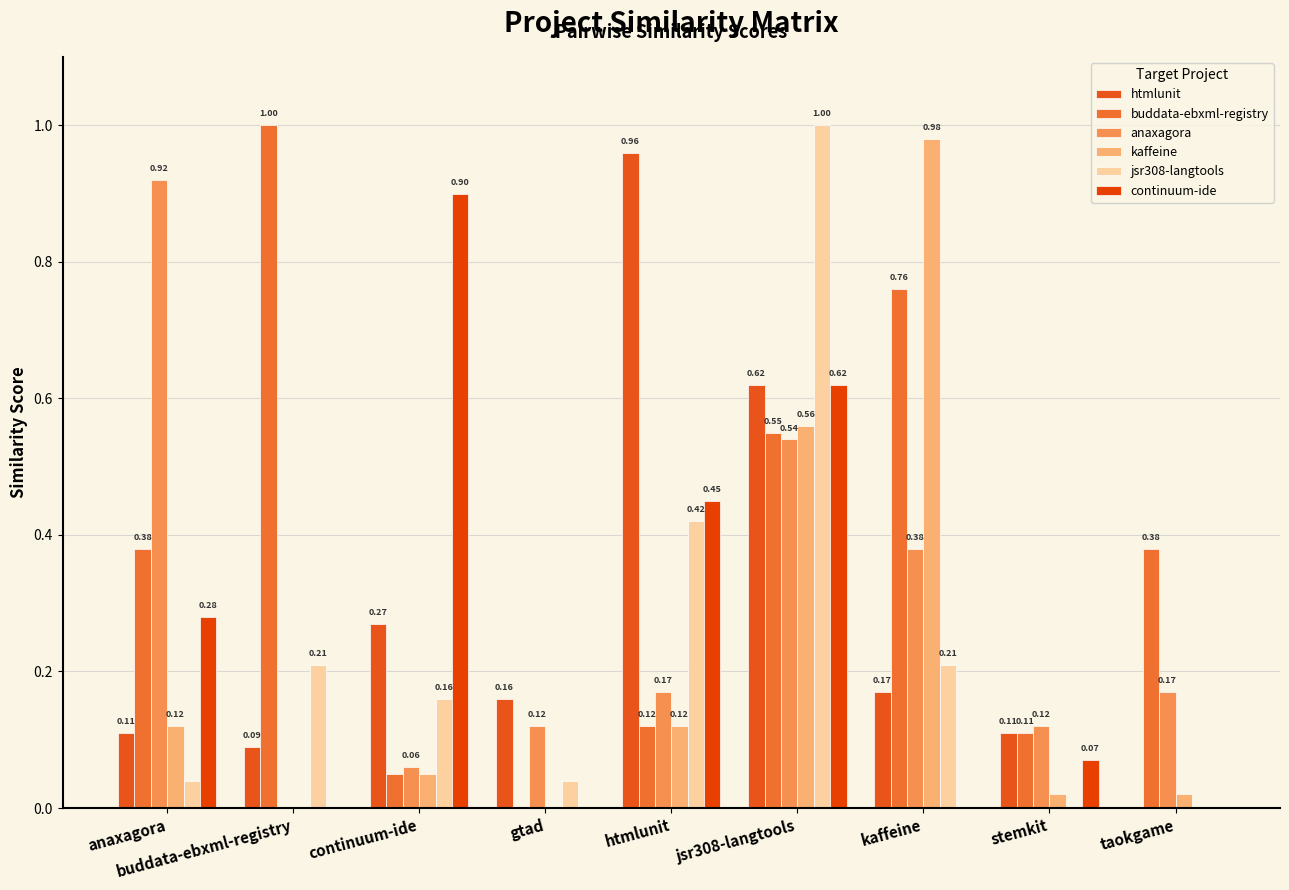

What is the maximum value for htmlunit?

1.0